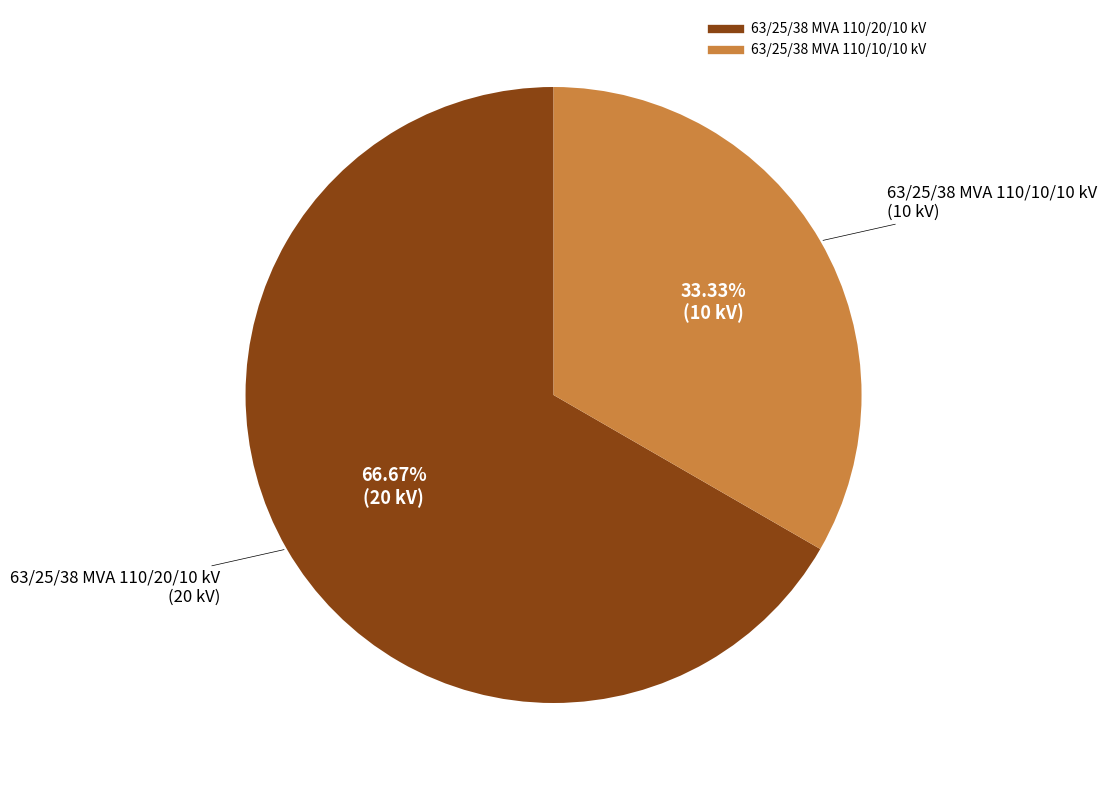

What is the ratio of the value at 63/25/38 MVA 110/10/10 kV to the value at 63/25/38 MVA 110/20/10 kV?

0.5